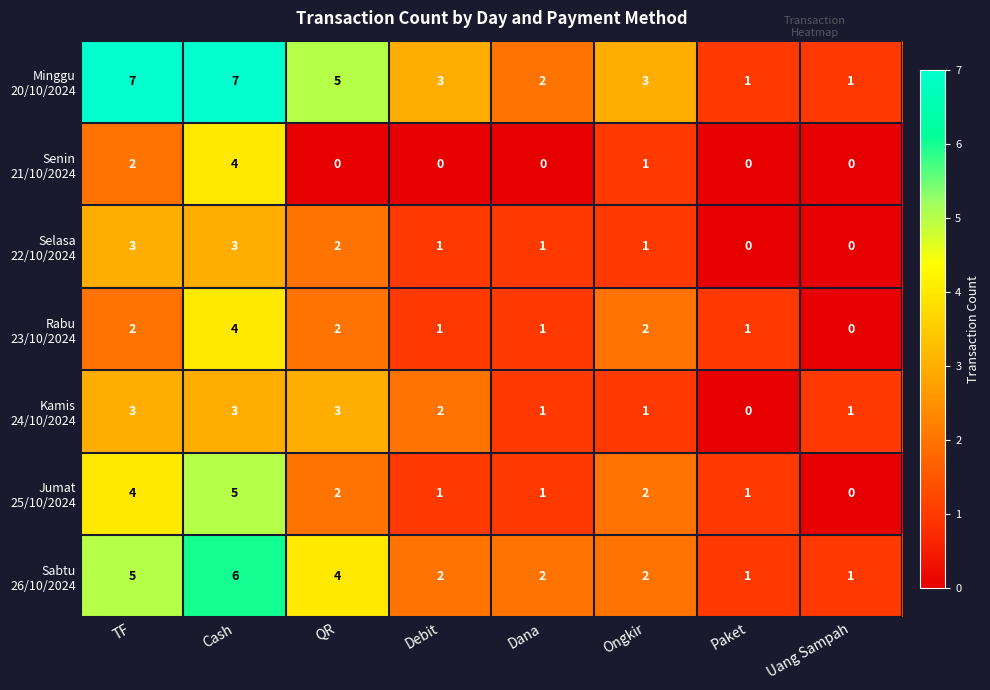

At how many categories does at least one series exceed 0?

8